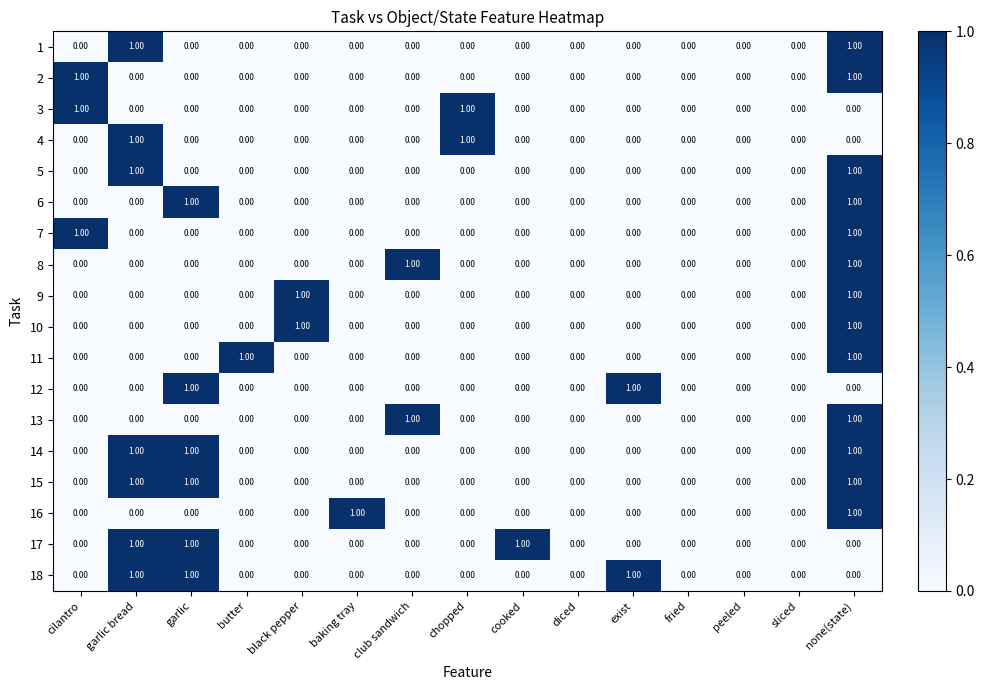

At which category is the sum across all series the highest?

none(state)